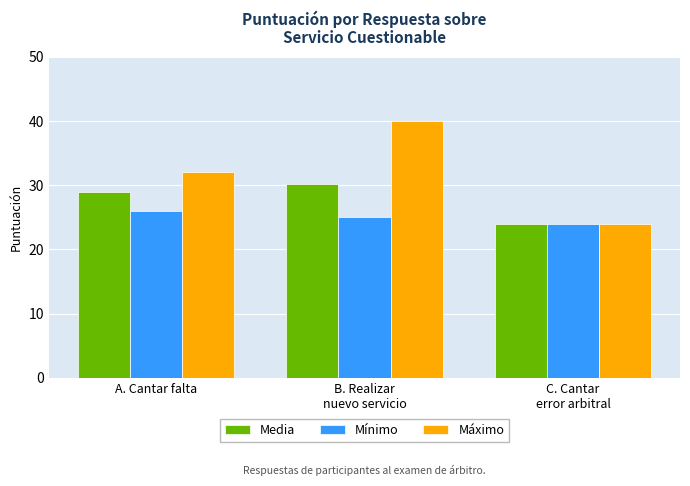

What position from the left is C. Cantar
error arbitral?

3